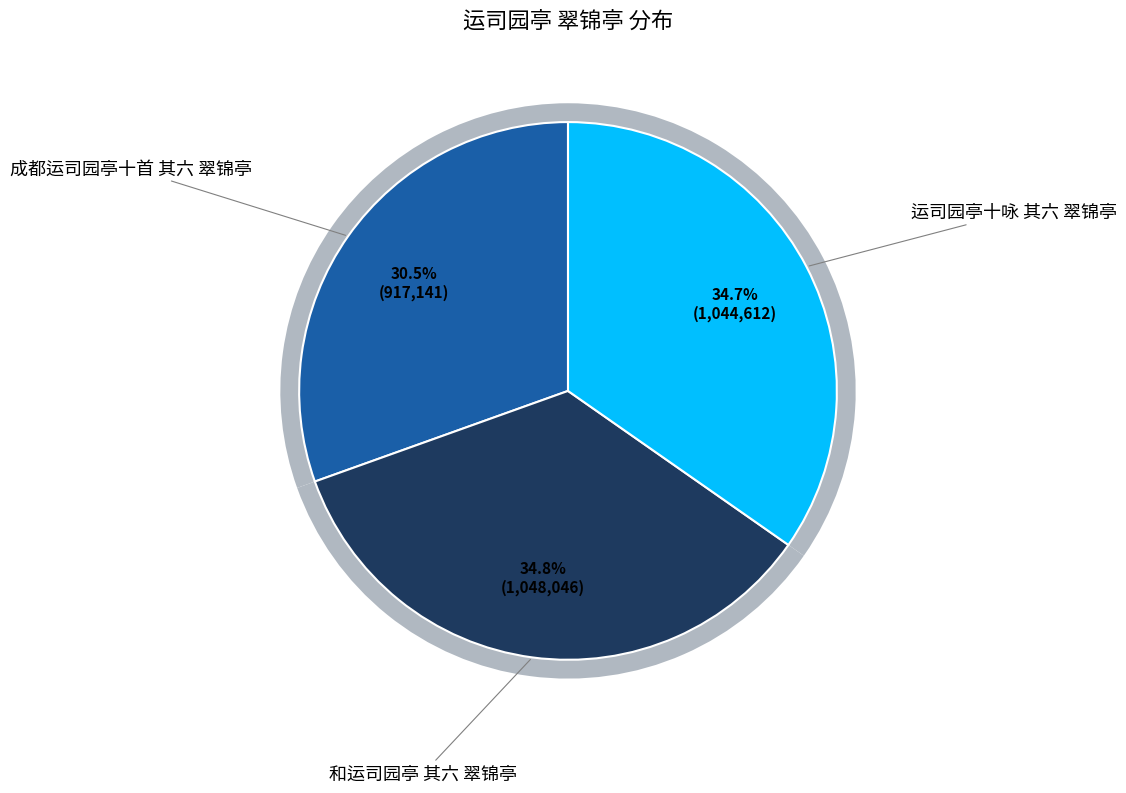

Combined, what portion of the pie is 运司园亭十咏 其六 翠锦亭 and 成都运司园亭十首 其六 翠锦亭?

65.2%